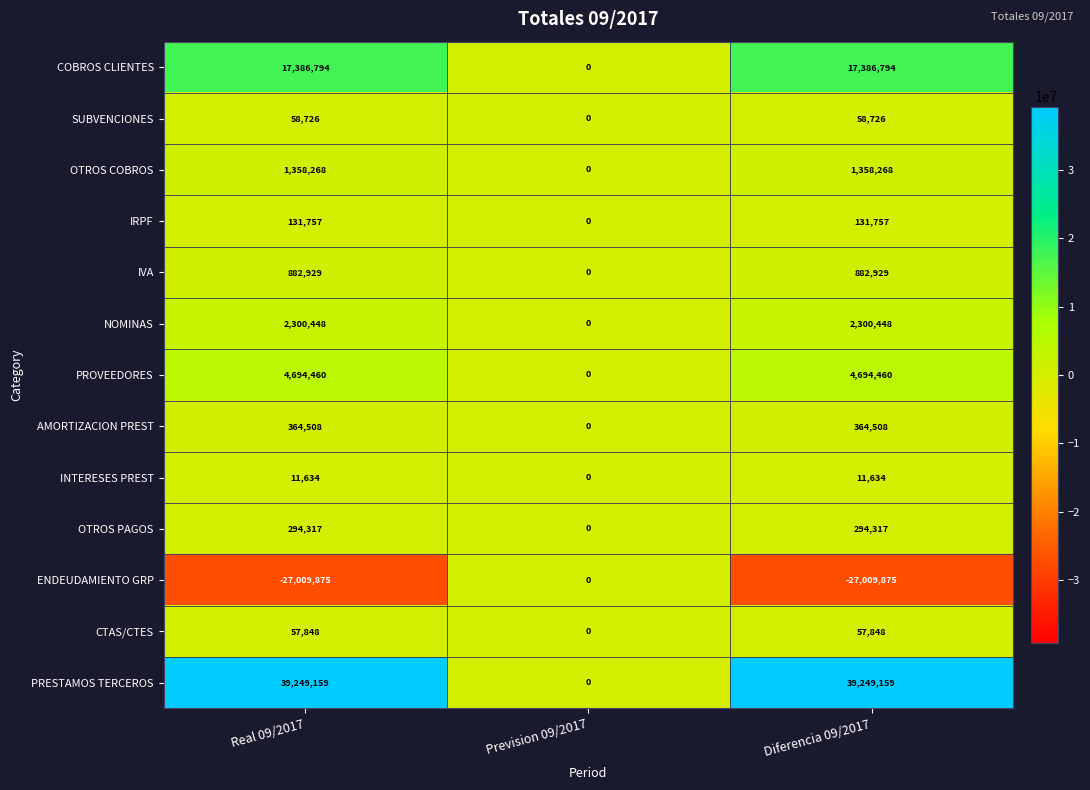

What is the greatest value displayed?

39249159